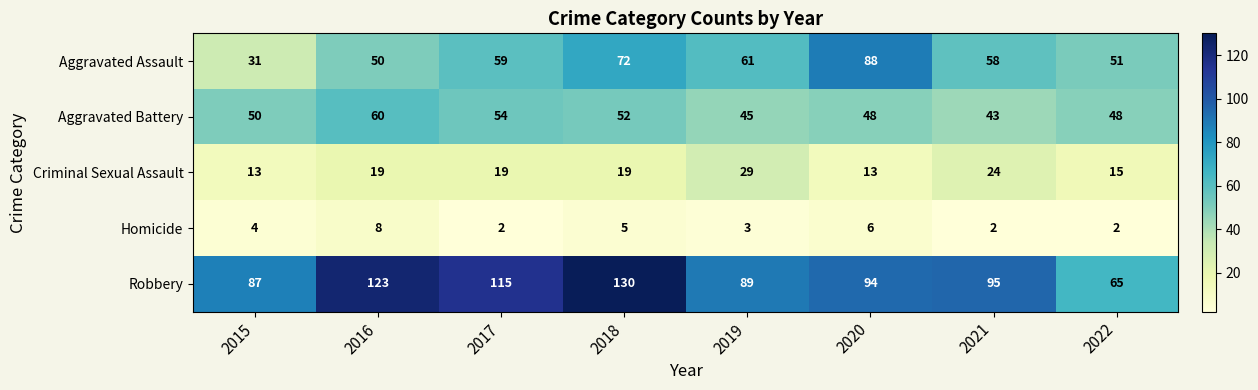

Rank the series at 2022 from highest to lowest value.

Robbery, Aggravated Assault, Aggravated Battery, Criminal Sexual Assault, Homicide